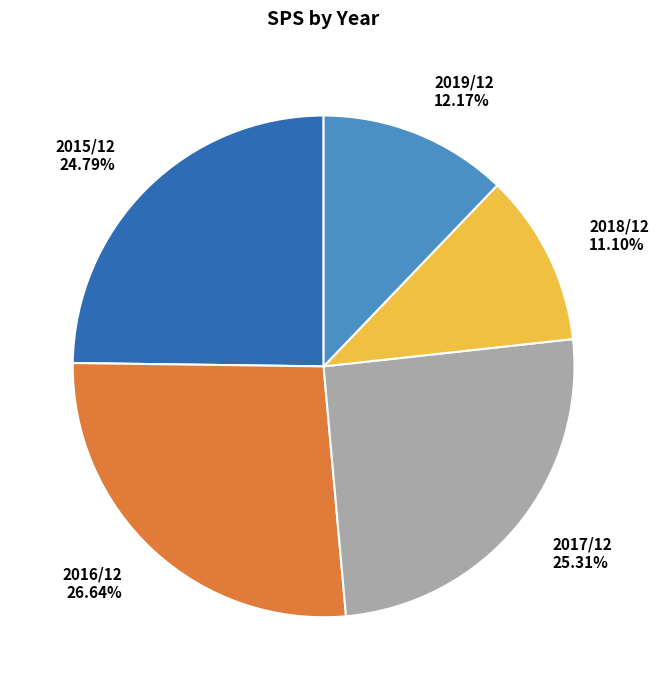

The 2017/12 slice represents 16% of the pie. True or false?

False